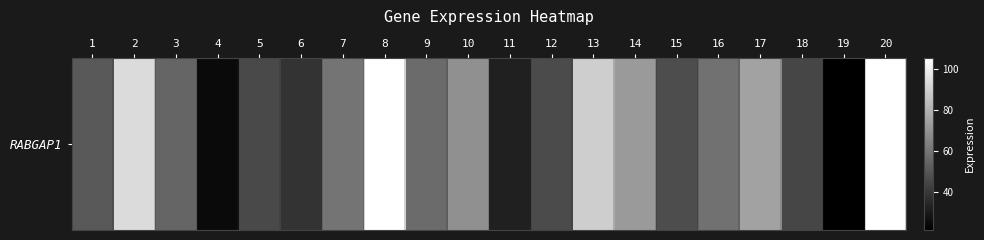

How many series are shown in this chart?

1